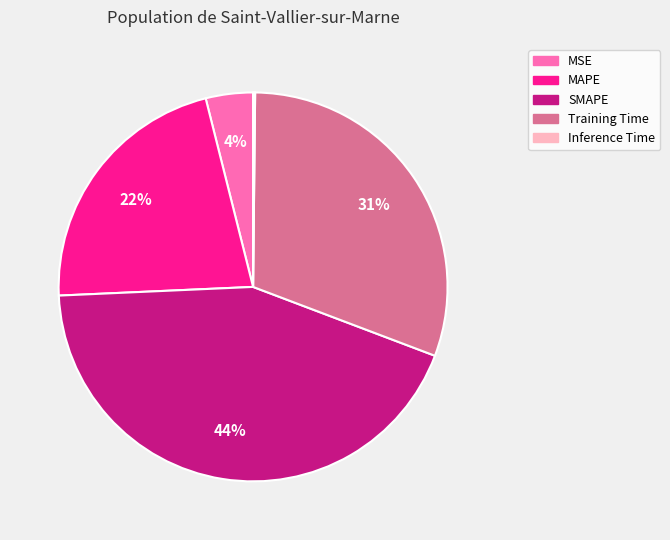

Is there any slice that represents more than half of the pie?

No